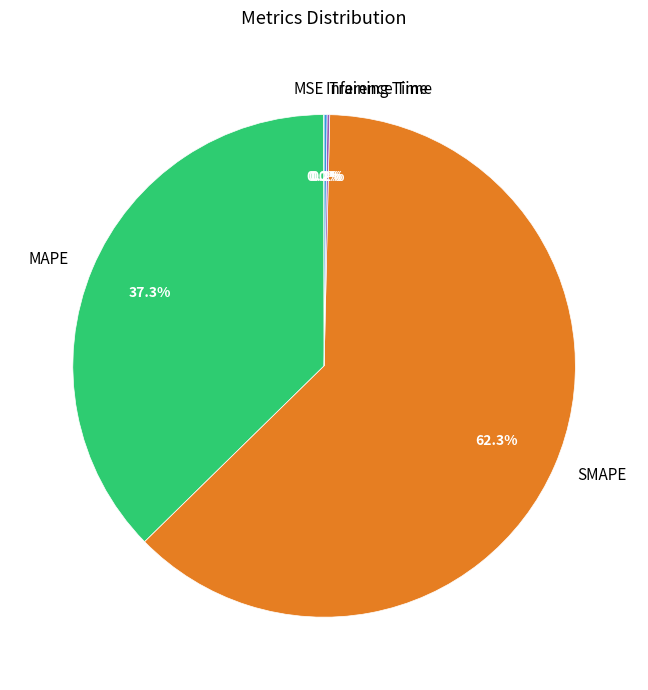

Which category has the biggest portion of the pie?

SMAPE